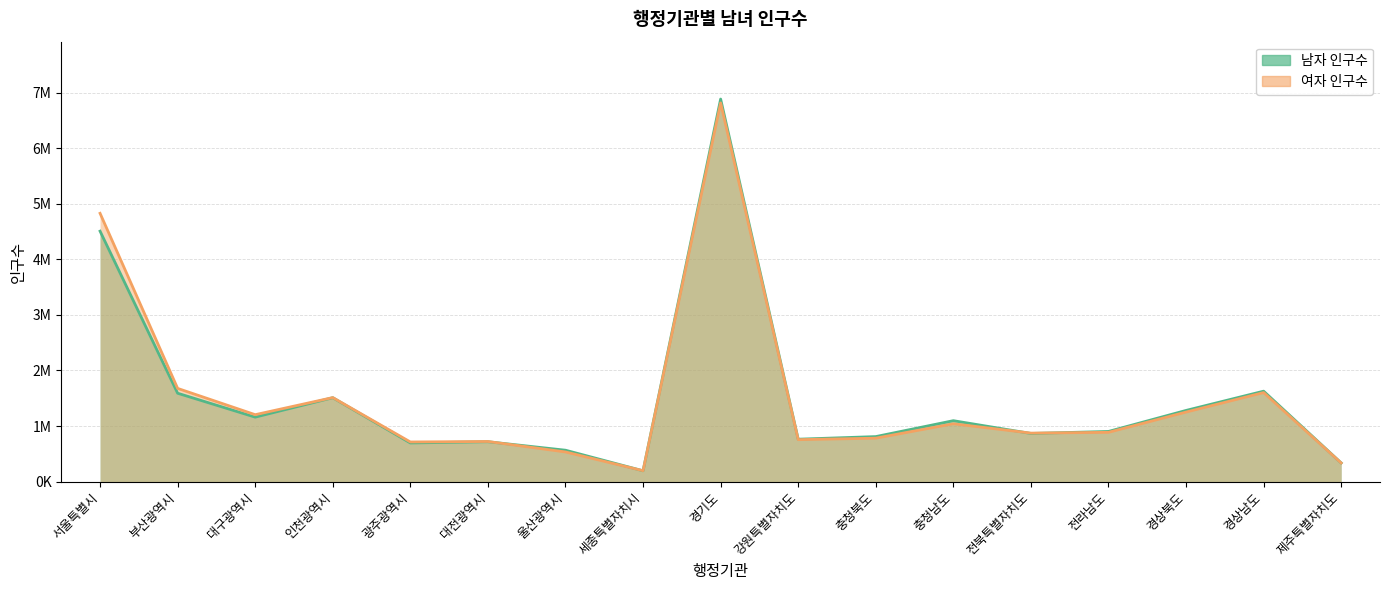

The 여자 인구수 series shows 4826473 at 서울특별시. True or false?

True